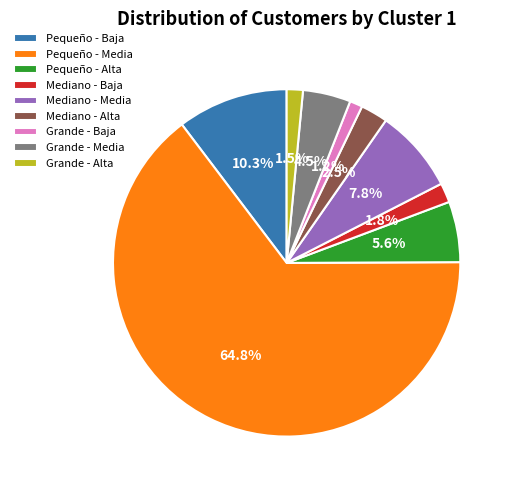

The Pequeño - Alta slice represents 6% of the pie. True or false?

True